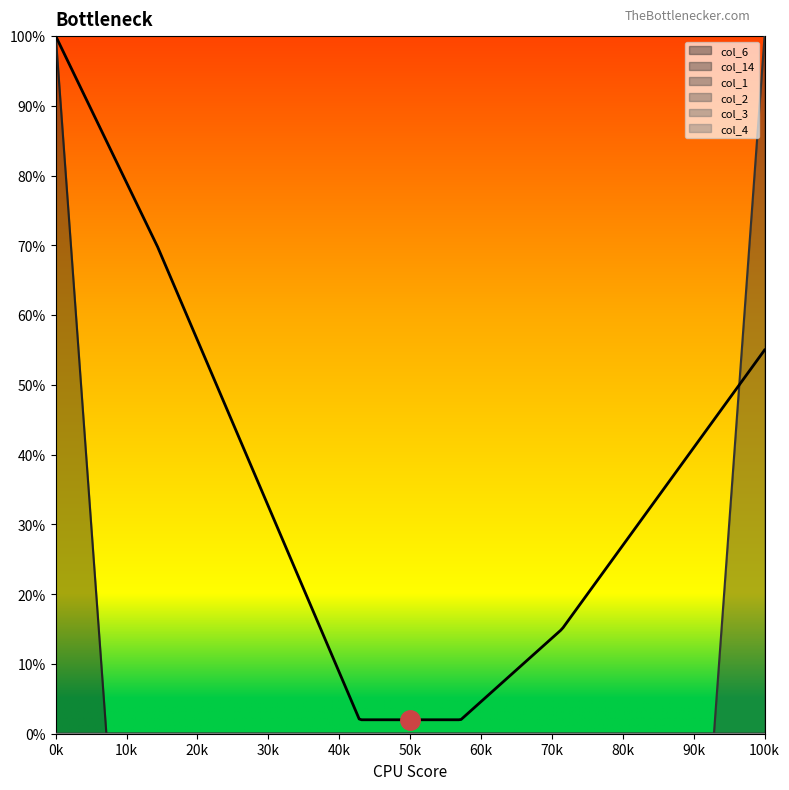

Is it true that col_6 equals 0 at 12?

True